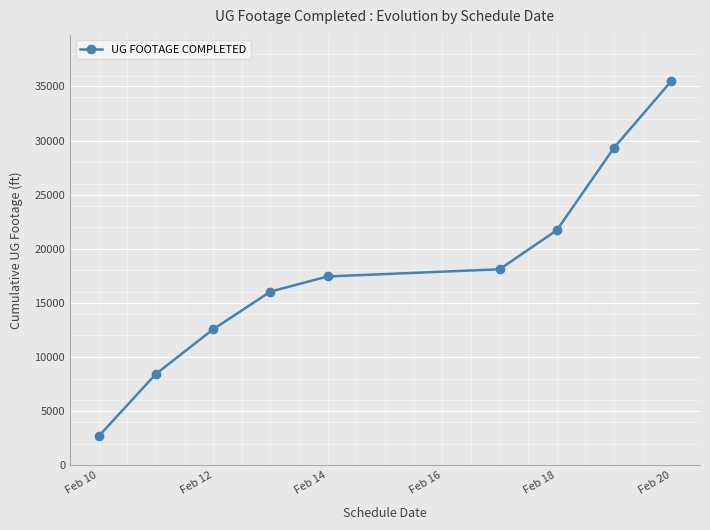

What is the minimum value shown in the chart?

2677